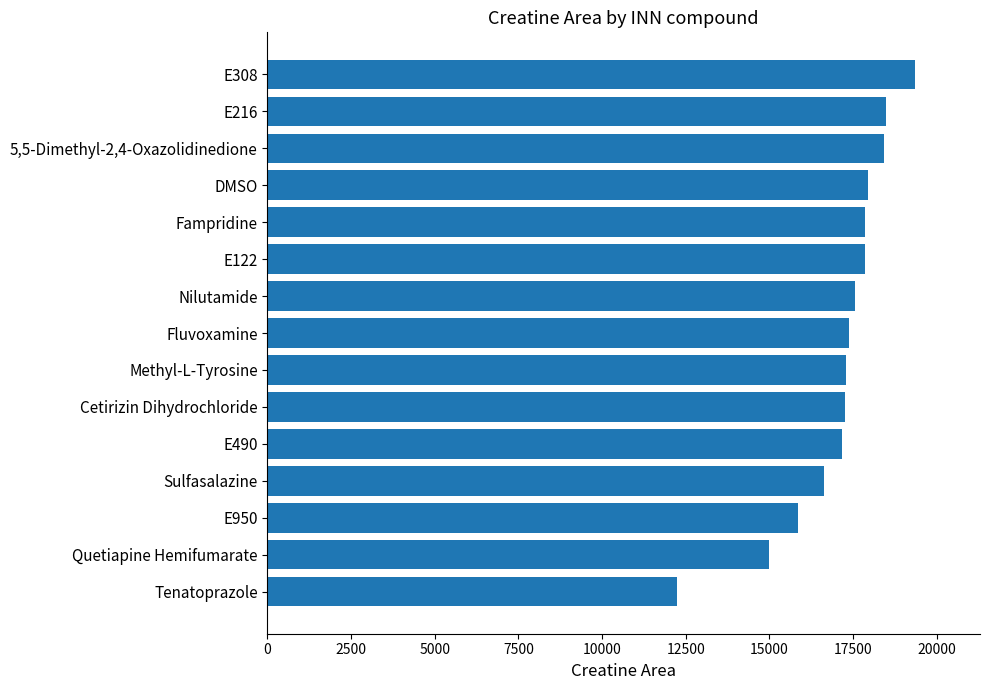

Does the chart contain stacked bars?

No